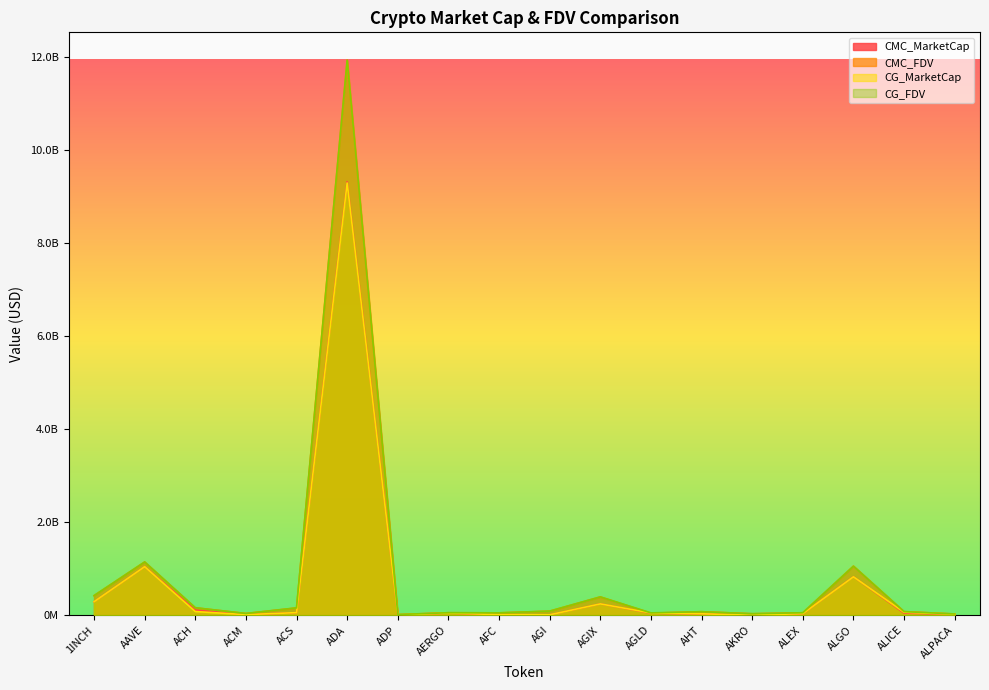

What is the value of the CMC_FDV point at the 4th from the left?

36707540.4